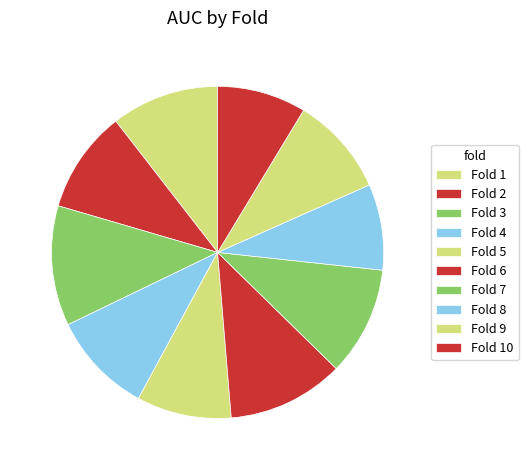

How many segments does this pie chart have?

10